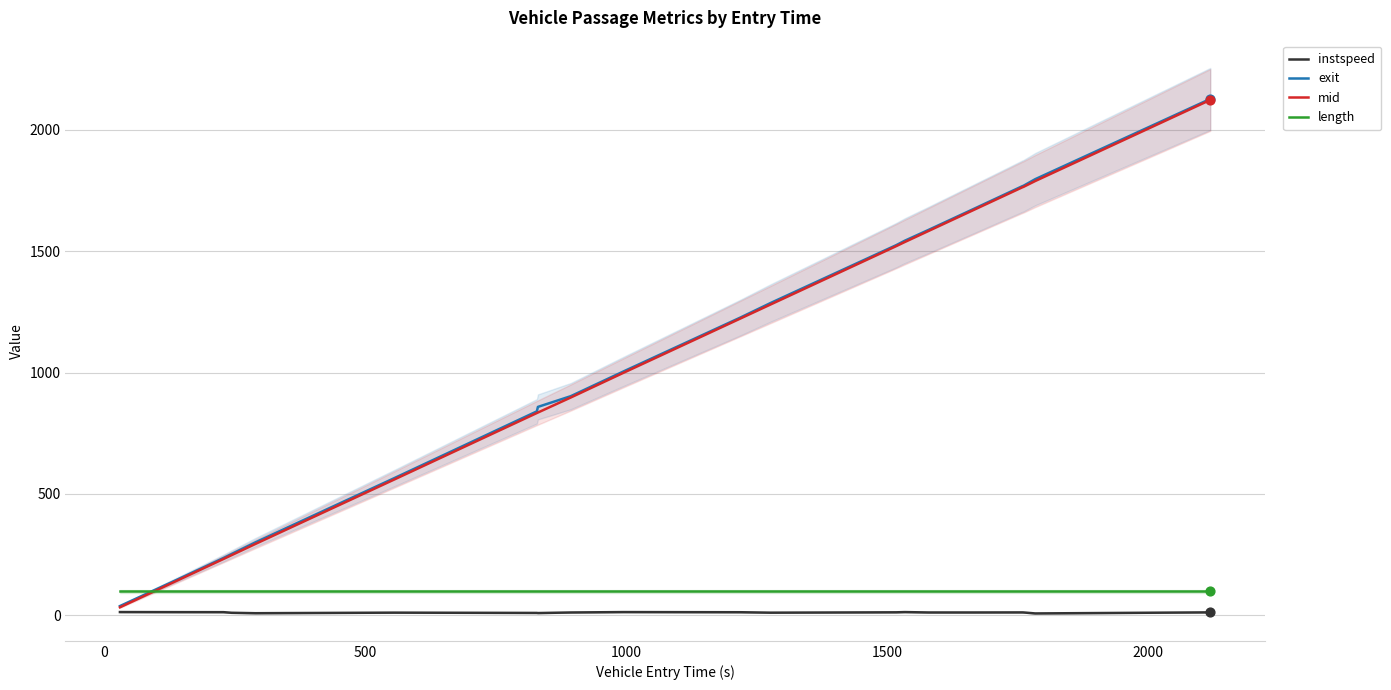

What is the minimum value for length?

99.0